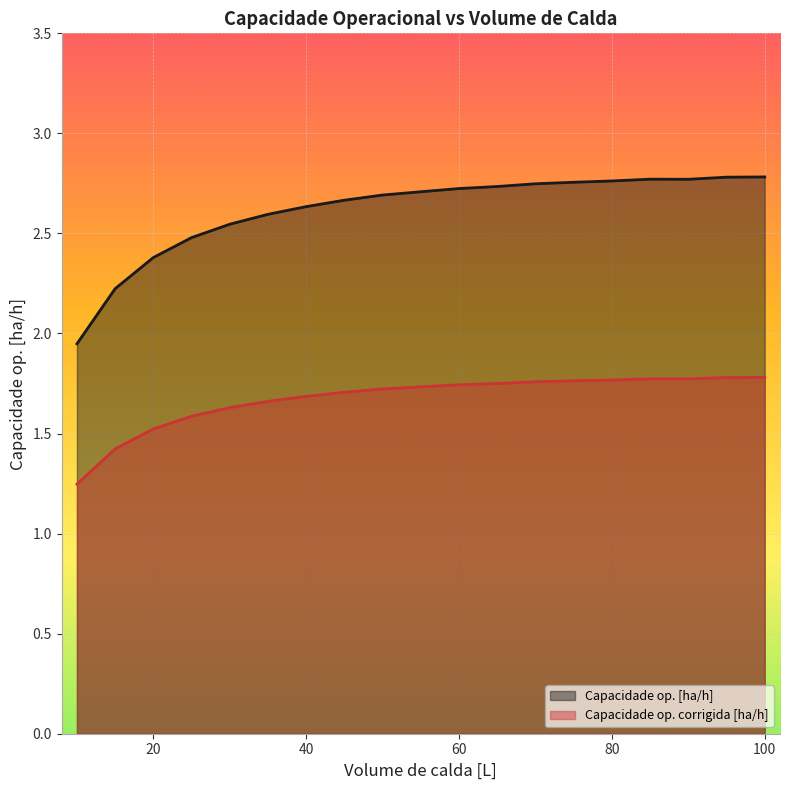

How many lines are shown in the chart?

2